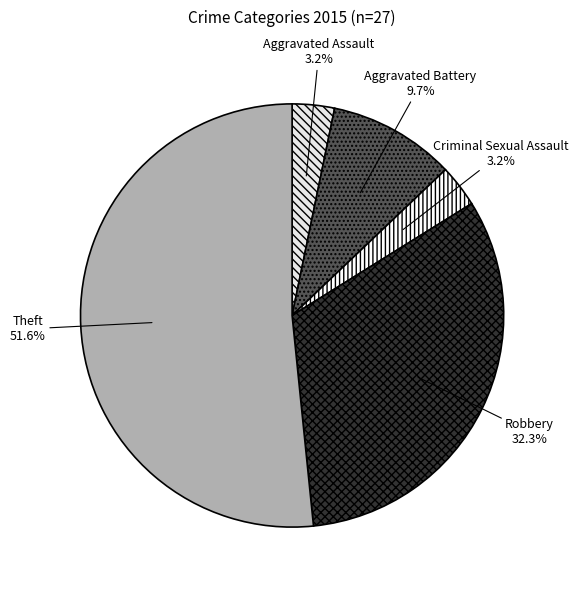

True or false: Criminal Sexual Assault accounts for 11% of the total.

False